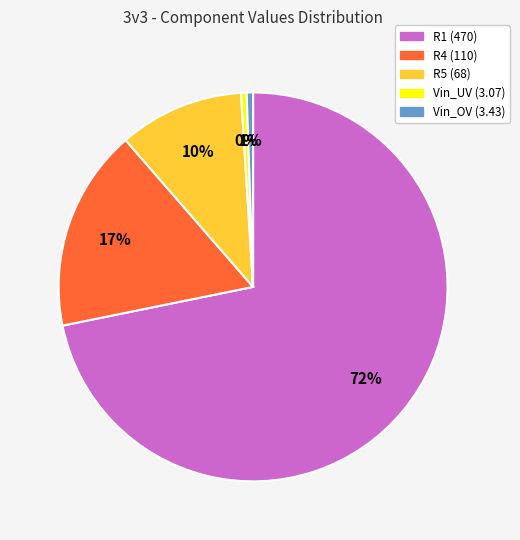

Count the number of slices in the pie.

5